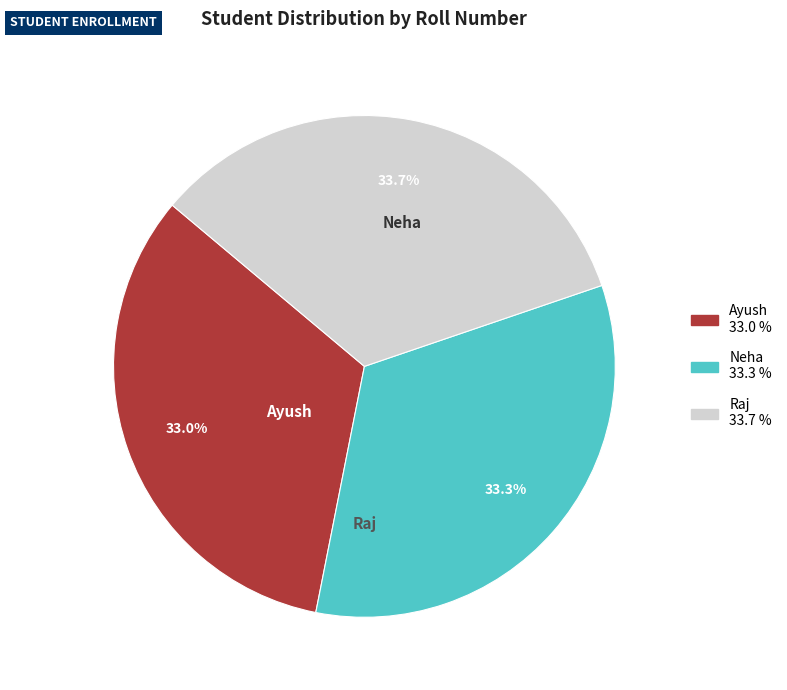

Which has a higher value, Ayush or Raj?

Raj